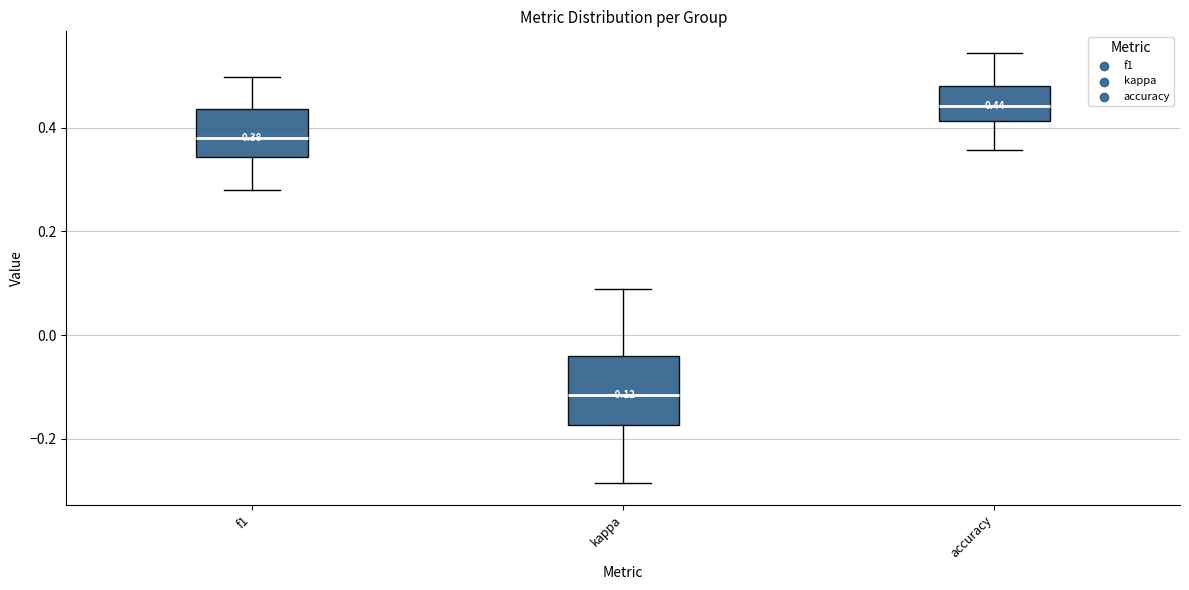

Comparing the boxes themselves (not the whiskers), which one is the tallest?

kappa